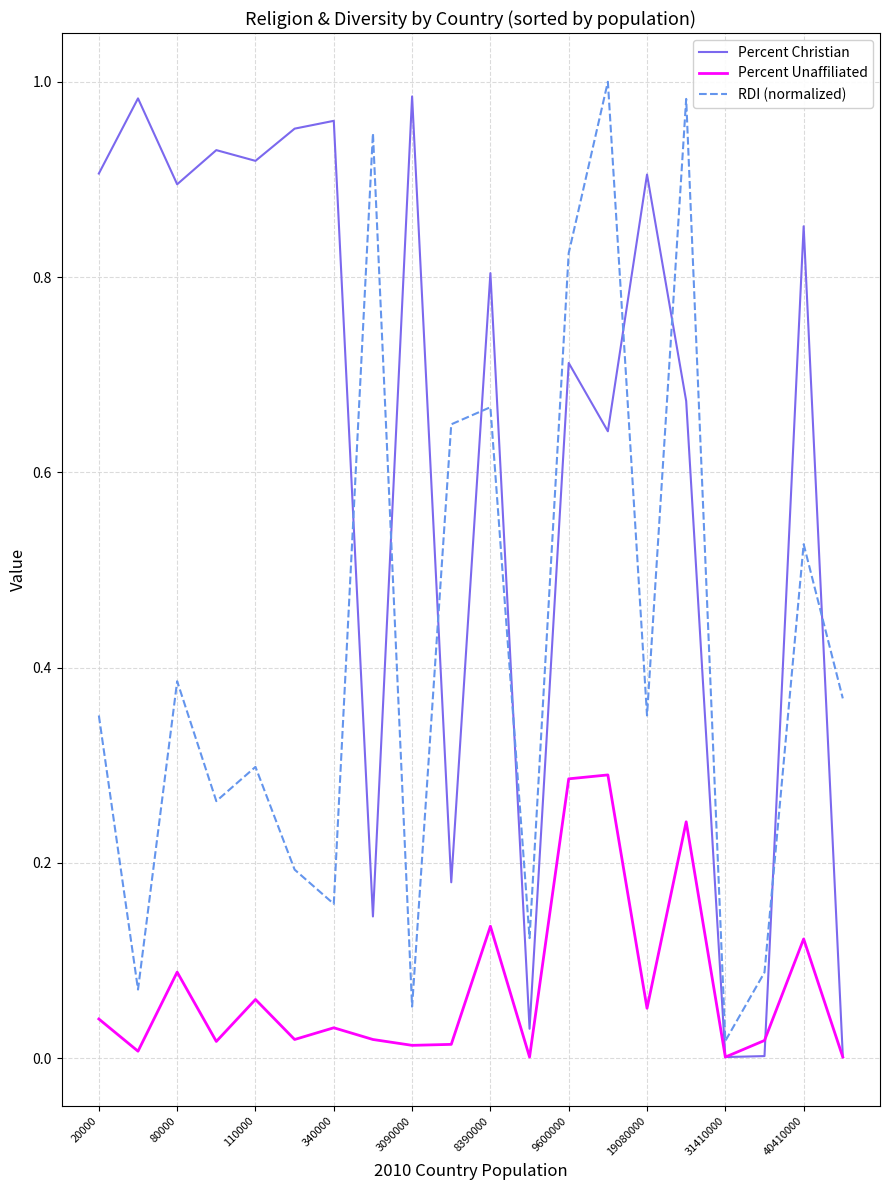

List the series in order of their overall mean, highest first.

Percent Christian, RDI (normalized), Percent Unaffiliated